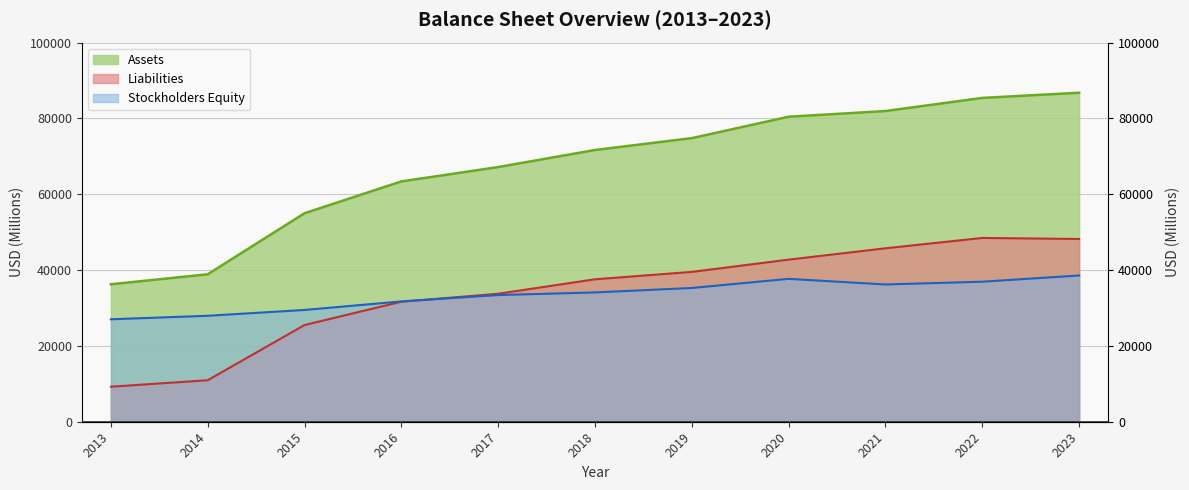

Which has a higher value, 2020 or 2013?

2020